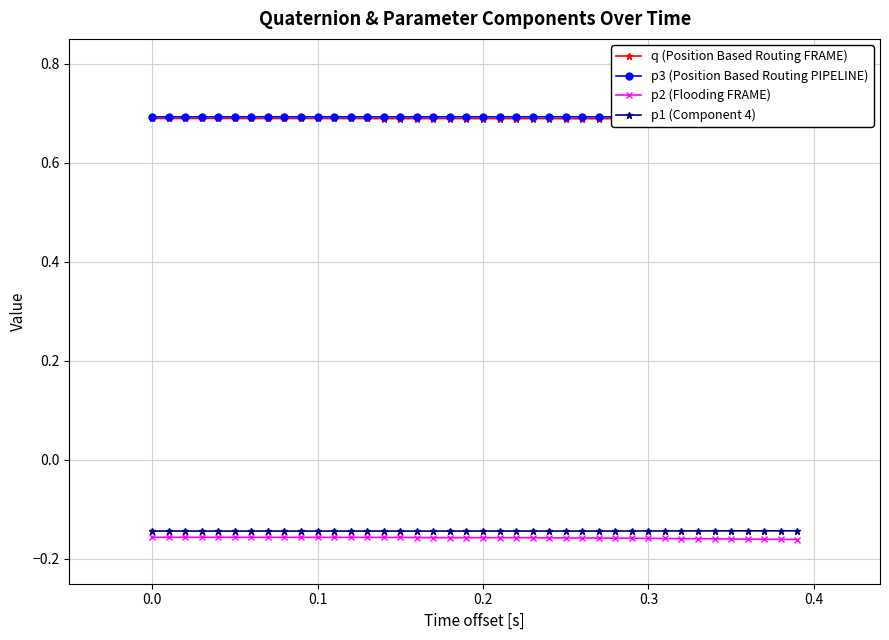

List the series in order of their peak value, highest first.

p3 (Position Based Routing PIPELINE), q (Position Based Routing FRAME), p1 (Component 4), p2 (Flooding FRAME)